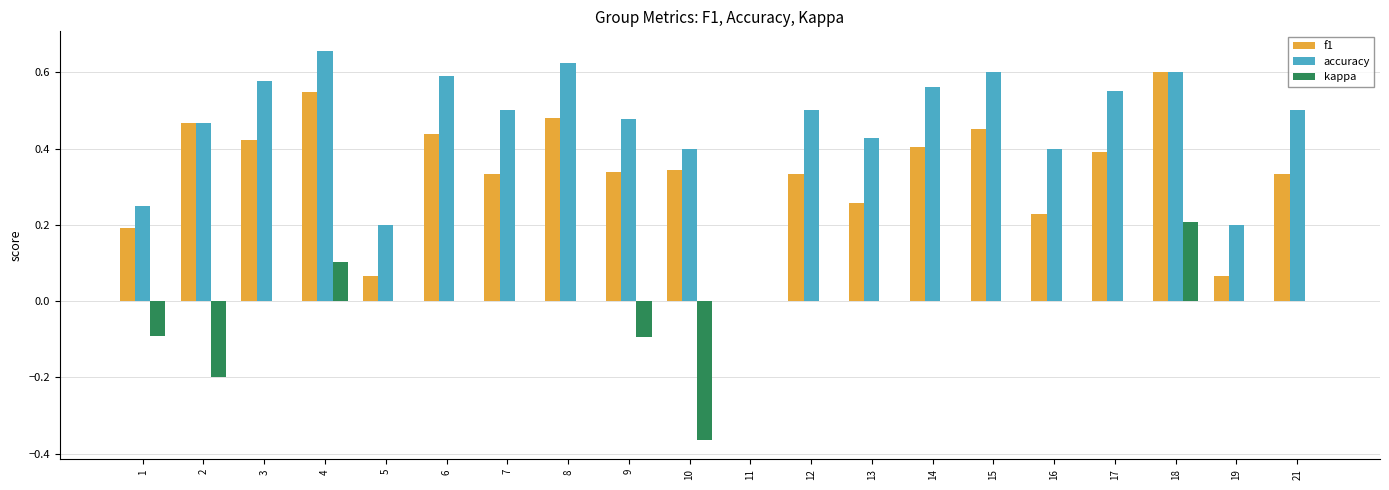

At which label does accuracy reach its peak?

4